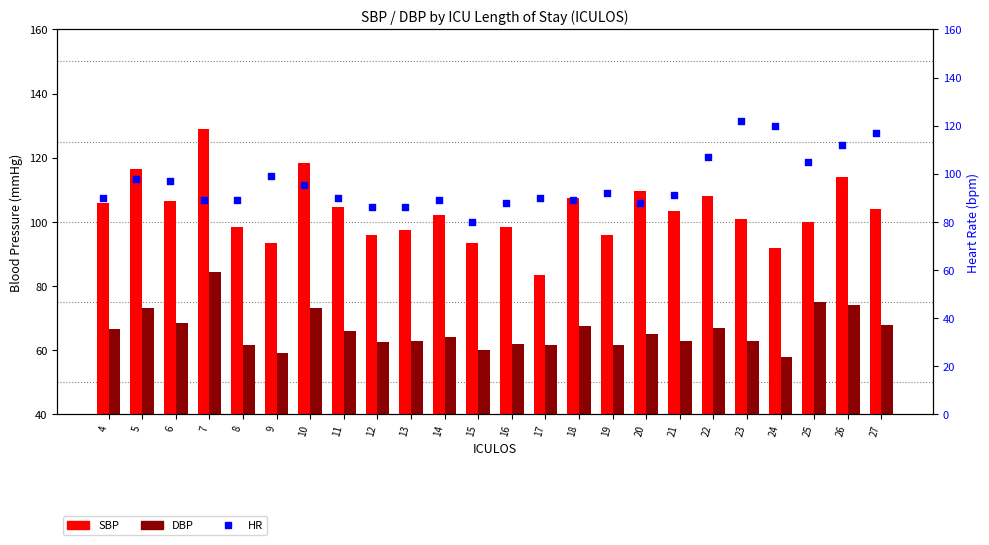

At which category is the sum across all series the highest?

7